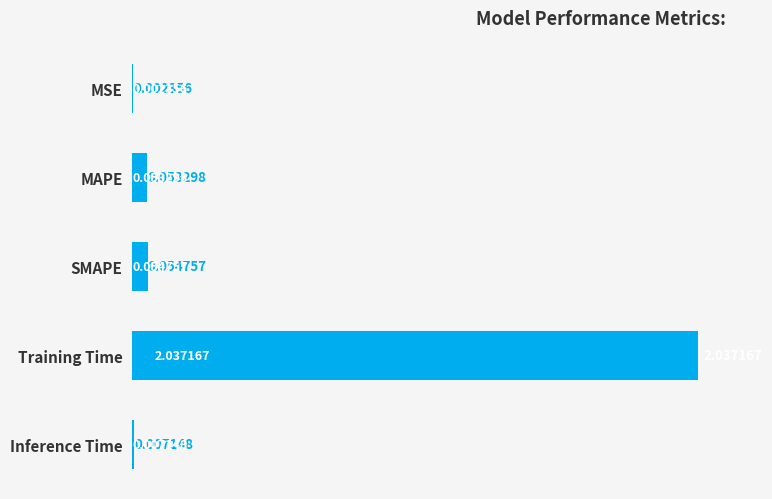

Where is the data nearest to the value 1?

SMAPE